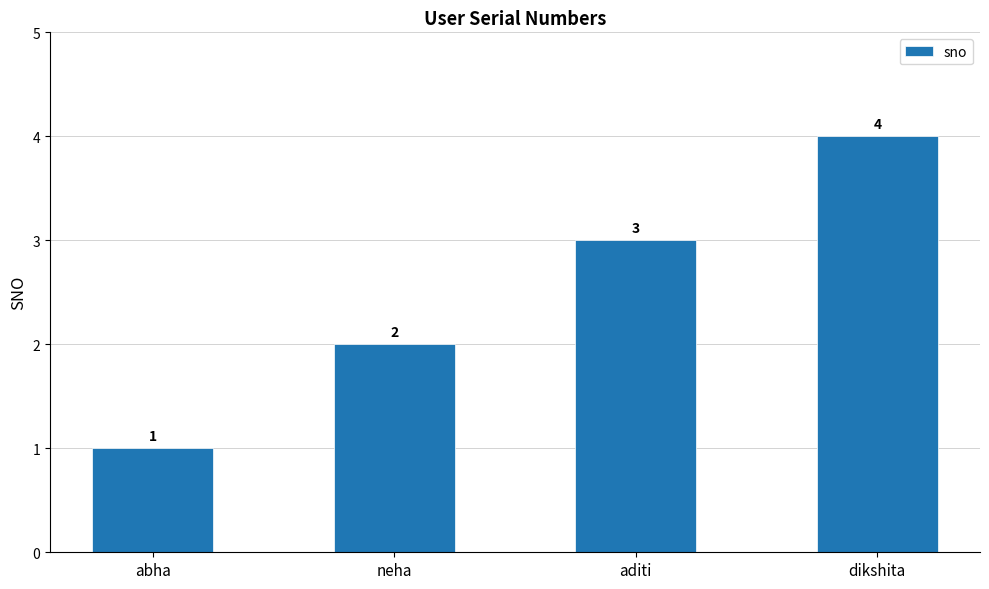

How many bars are there in total?

4